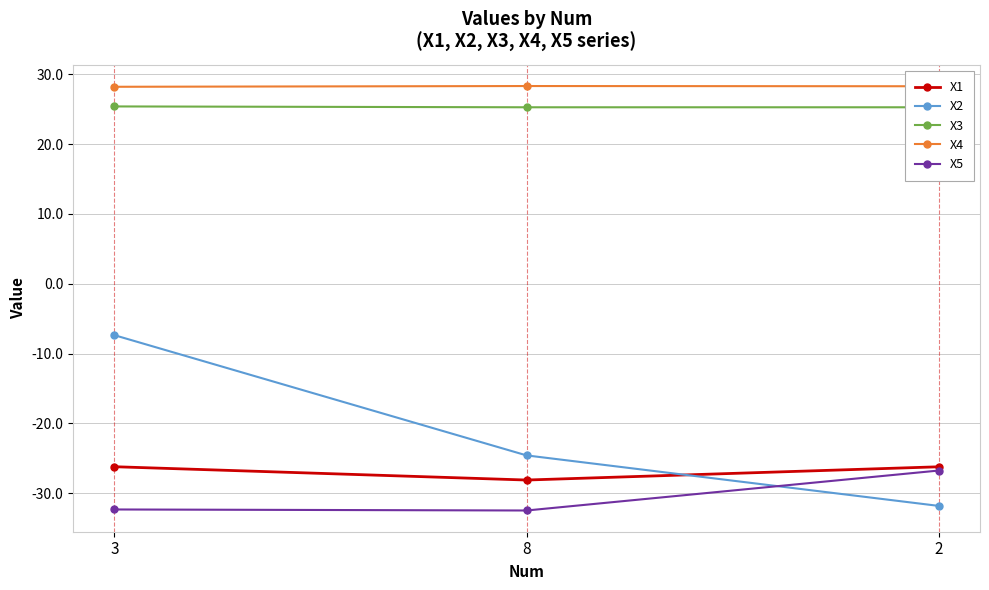

Which series has the largest total across all categories?

X4